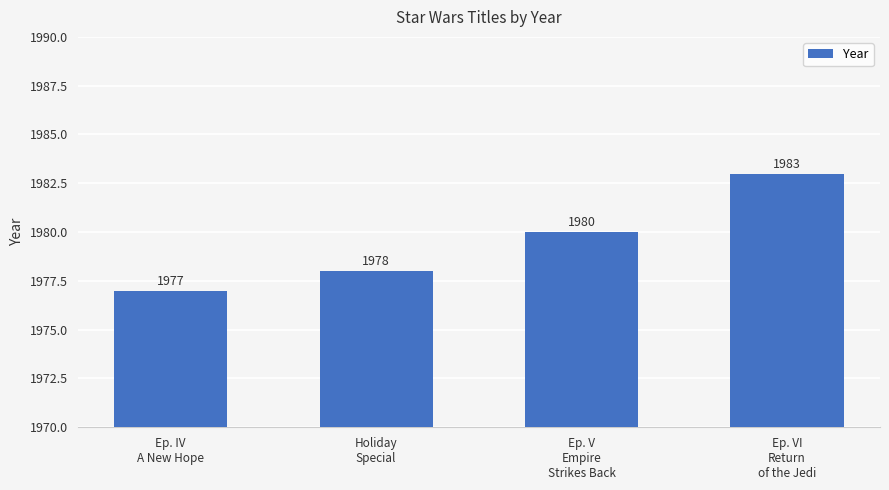

What is the approximate value at Ep. IV
A New Hope?

1977